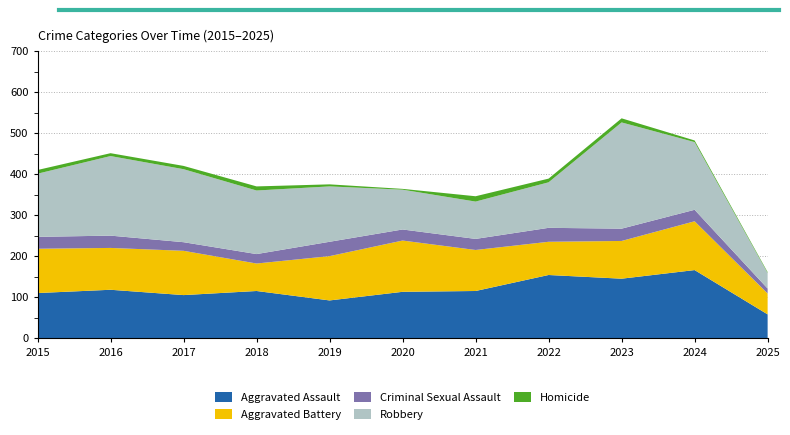

Reading left to right, what are all the values shown in this chart?

Aggravated Assault: 2015=110	2016=118	2017=105	2018=115	2019=92	2020=113	2021=115	2022=154	2023=145	2024=166	2025=58
Aggravated Battery: 2015=108	2016=102	2017=108	2018=67	2019=108	2020=125	2021=100	2022=81	2023=92	2024=119	2025=51
Criminal Sexual Assault: 2015=29	2016=30	2017=21	2018=23	2019=35	2020=27	2021=27	2022=34	2023=30	2024=28	2025=12
Robbery: 2015=154	2016=194	2017=178	2018=155	2019=135	2020=97	2021=91	2022=111	2023=259	2024=165	2025=38
Homicide: 2015=9	2016=7	2017=8	2018=10	2019=5	2020=2	2021=13	2022=9	2023=10	2024=4	2025=2